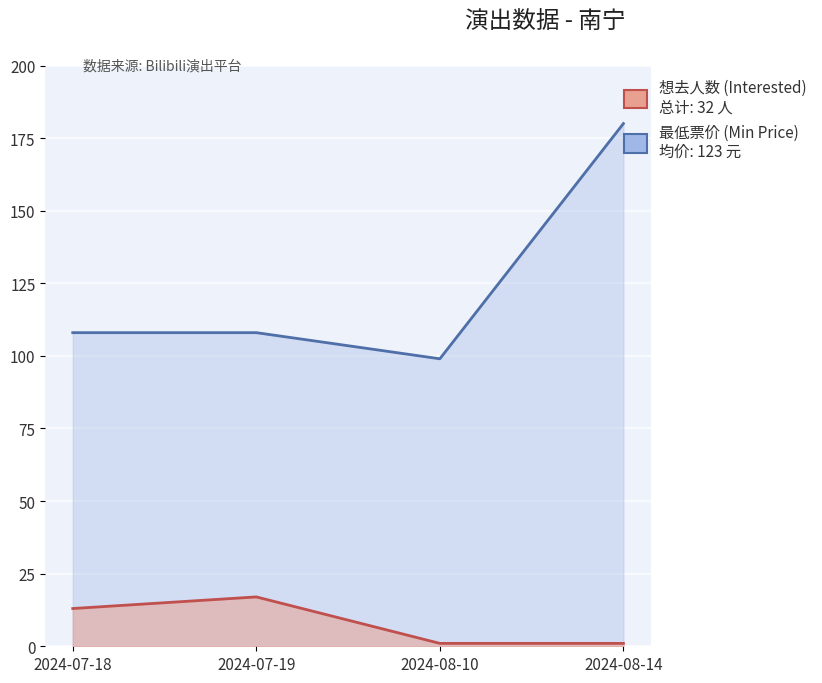

Which series has the largest total across all categories?

最低票价 (Min Price)